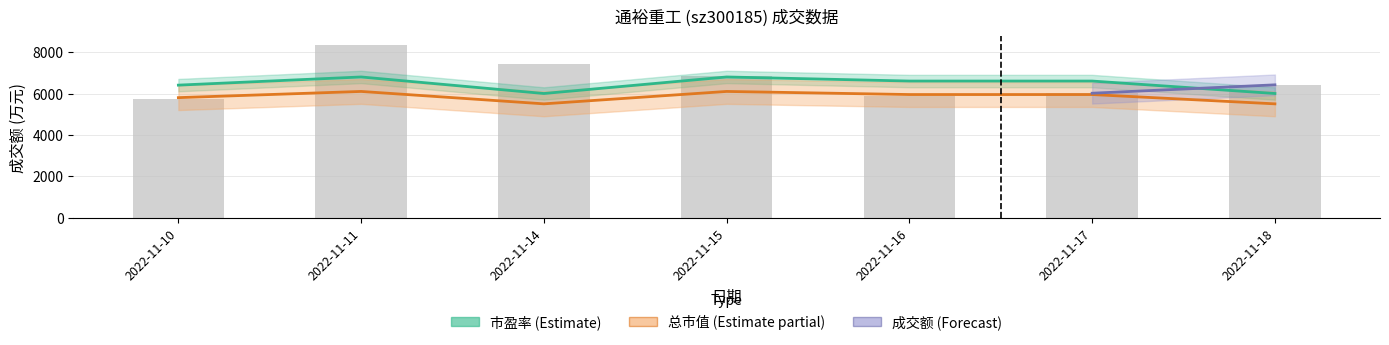

At which label is 市盈率 closest to 6400?

2022-11-10